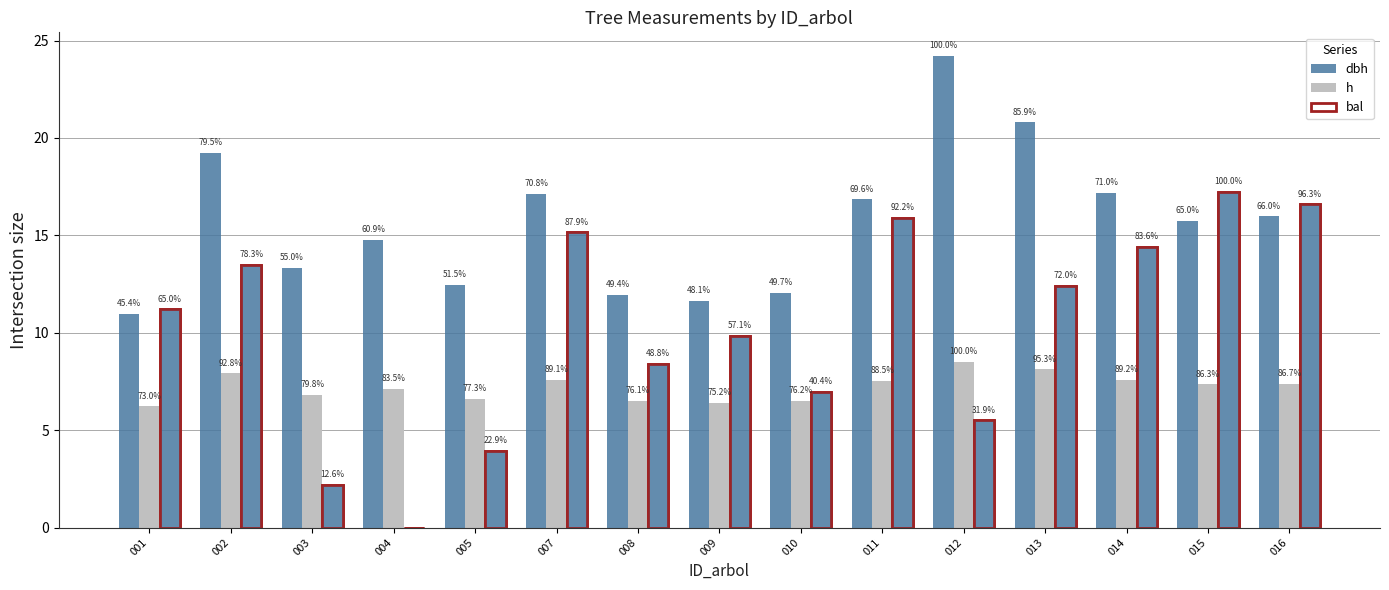

What is the difference between the highest and lowest values at 007?

9.5